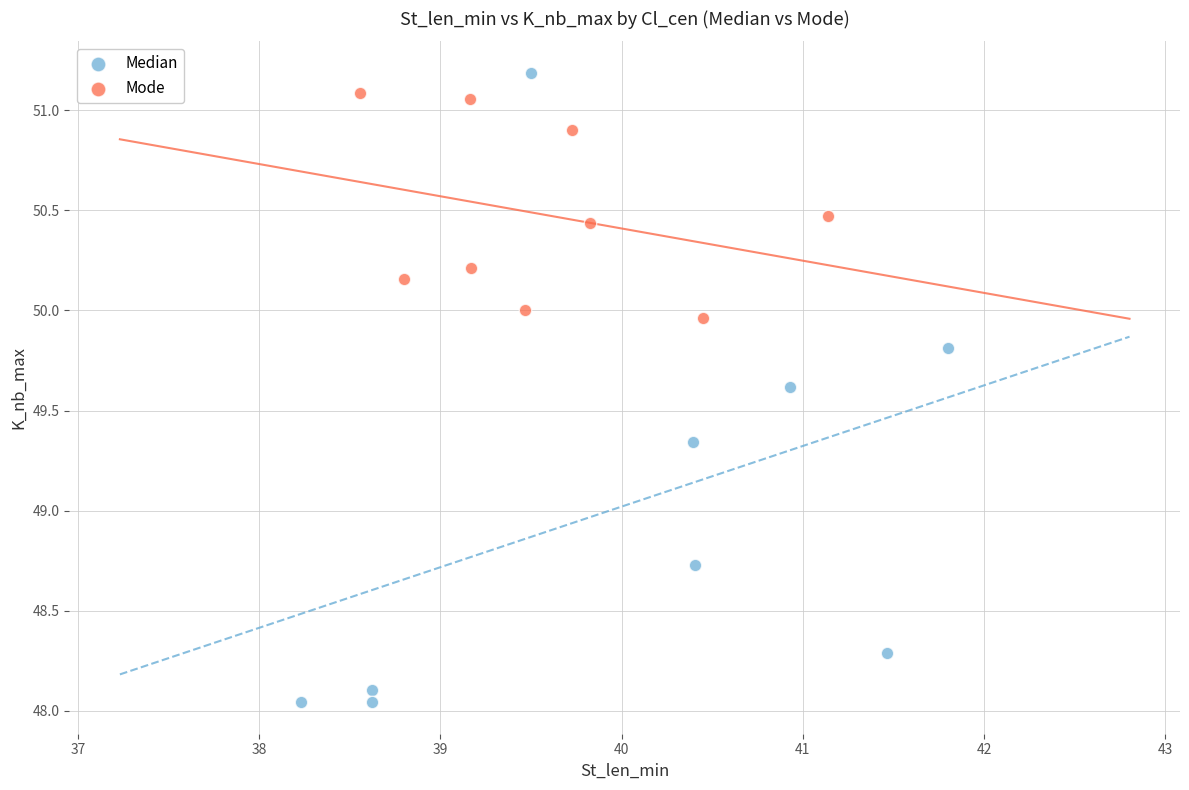

Which series contains the highest Y value?

Median